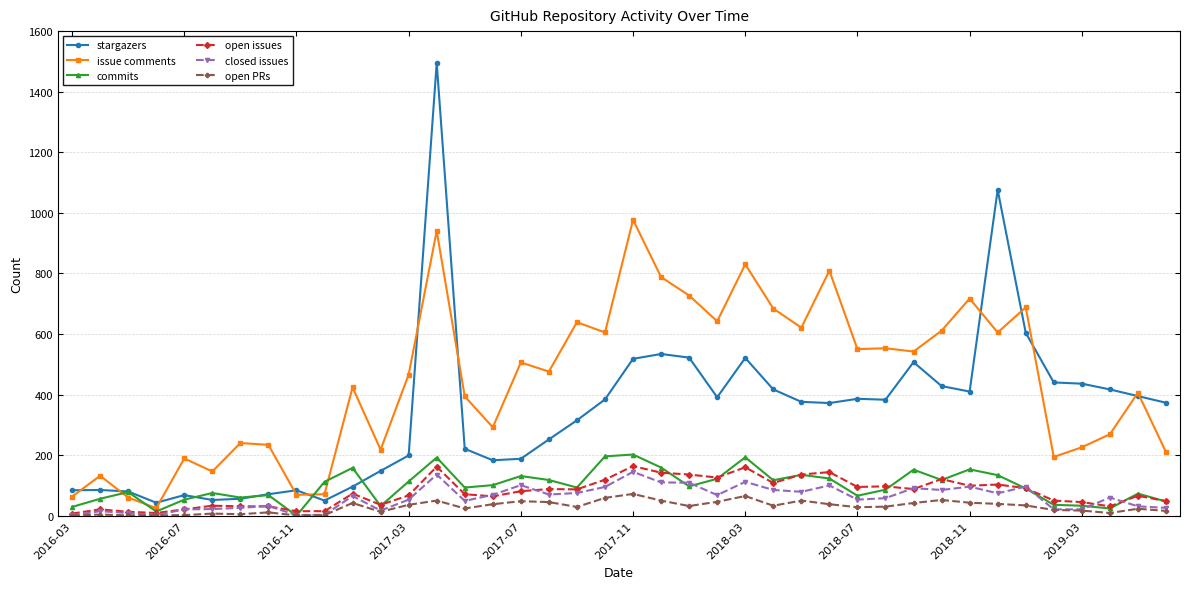

In closed issues, how many points are higher than both neighbors (excluding endpoints)?

12